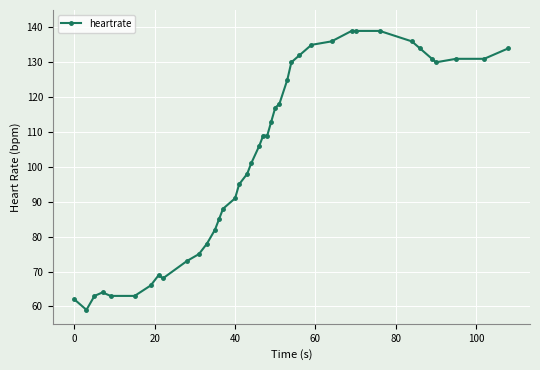

What is the value of the 17th point from the left?

95